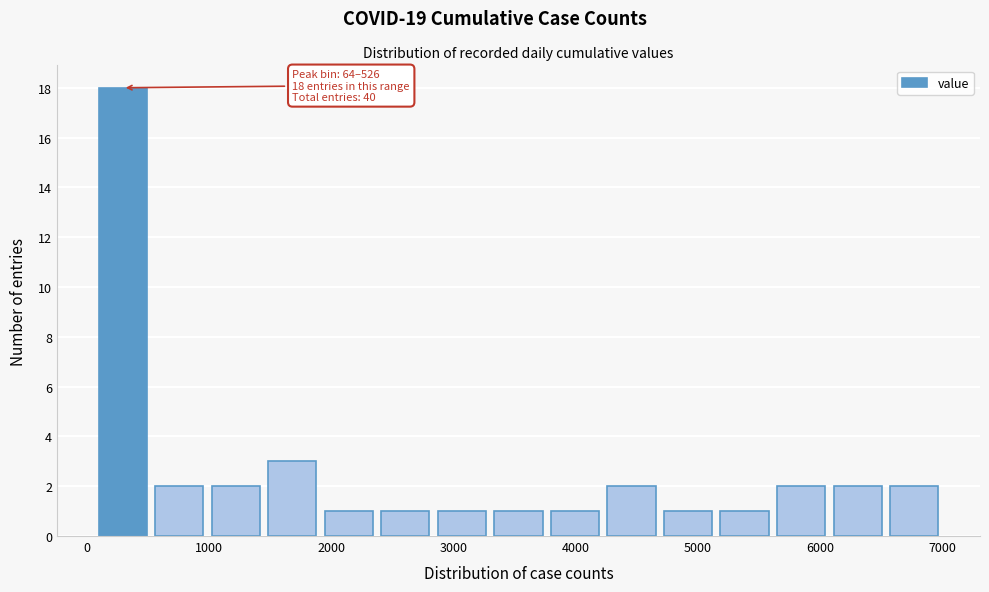

Over which range of the x-axis is the bar tallest?

100 to 500